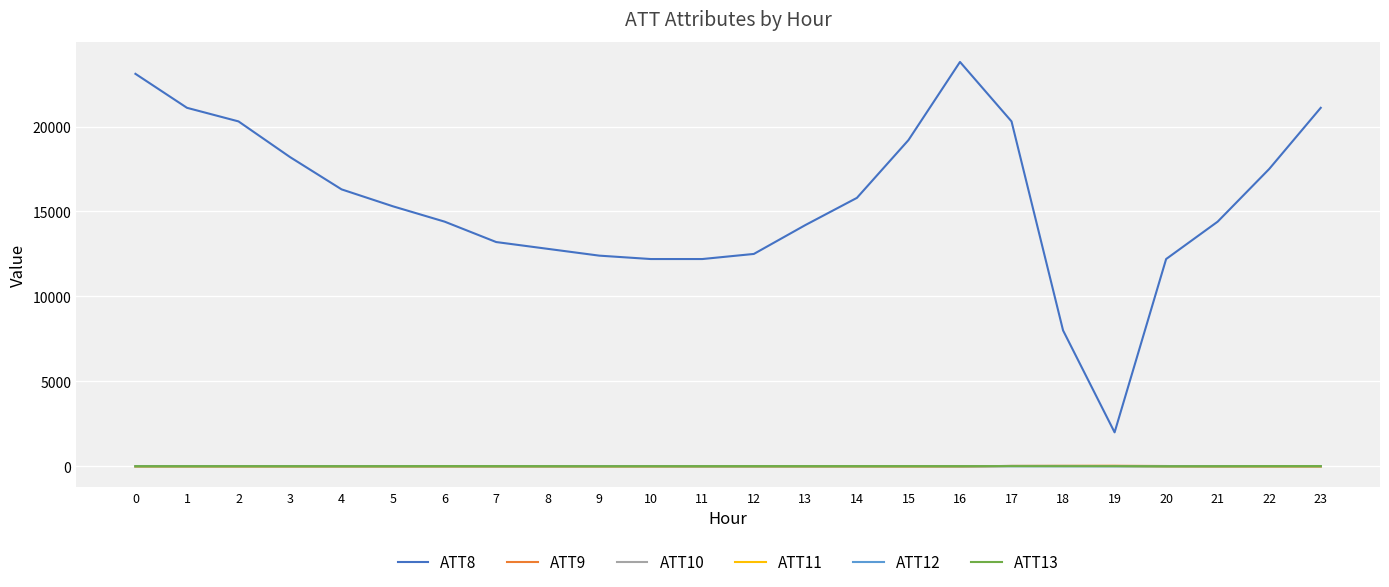

True or false: ATT11 and ATT8 intersect in this chart.

False